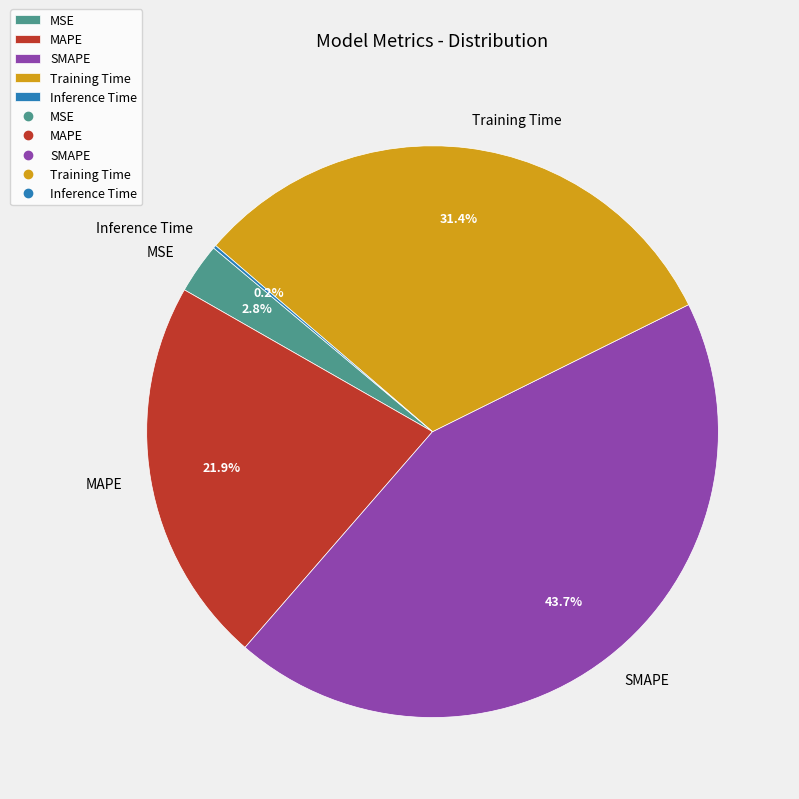

Which has a higher value, SMAPE or Training Time?

SMAPE